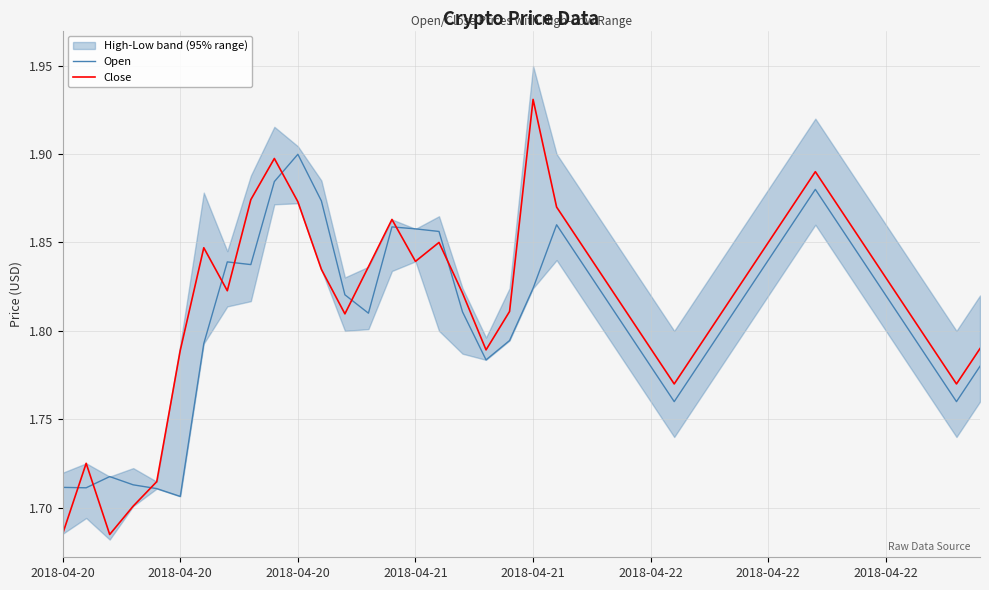

At which label does Close reach its minimum?

2018-04-20